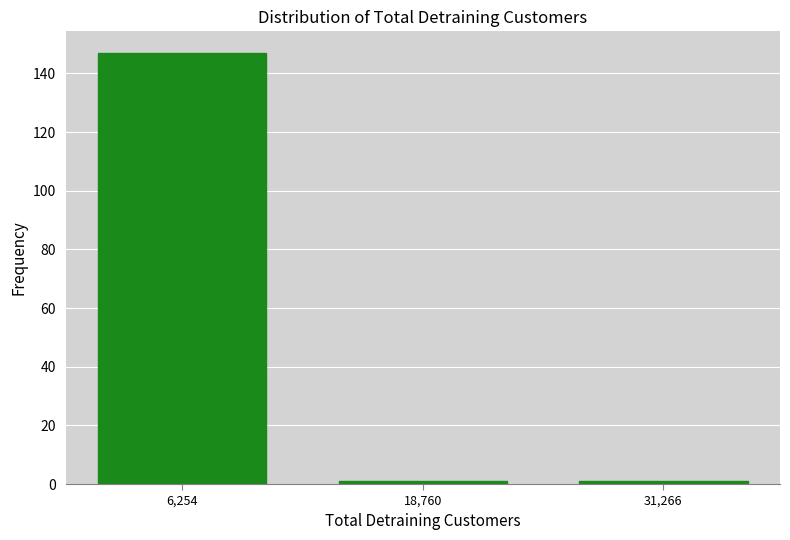

Which range on the x-axis has the tallest bar?

0 to 12000